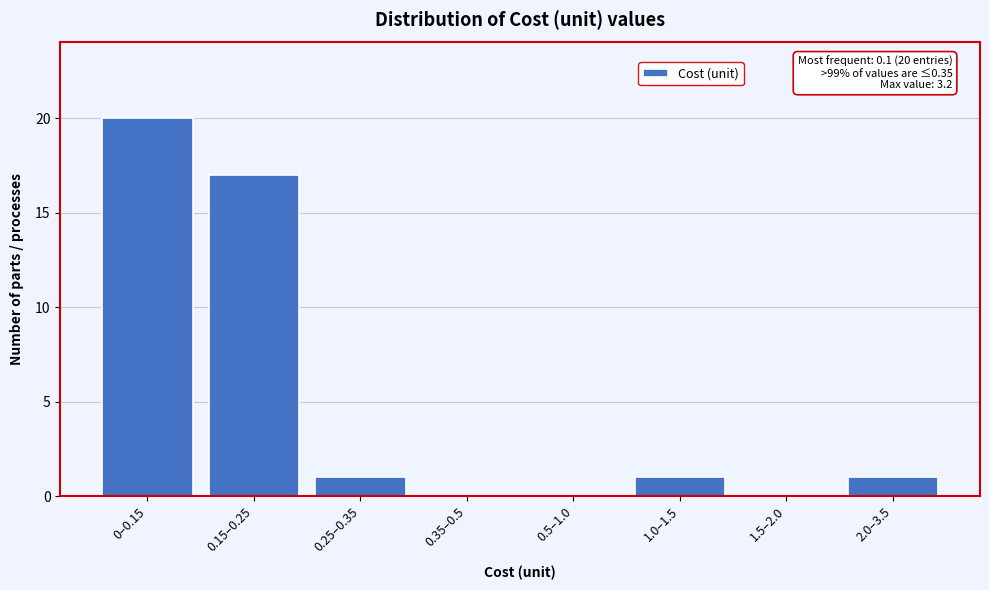

Reading right to left, list all the values displayed in this chart.

2.0–3.5=1	1.5–2.0=0	1.0–1.5=1	0.5–1.0=0	0.35–0.5=0	0.25–0.35=1	0.15–0.25=17	0–0.15=20